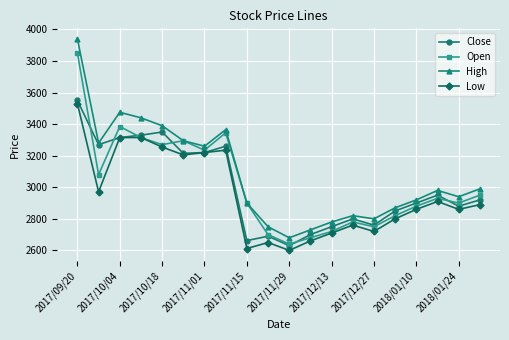

True or false: Open has more than 1 interior local peaks.

True